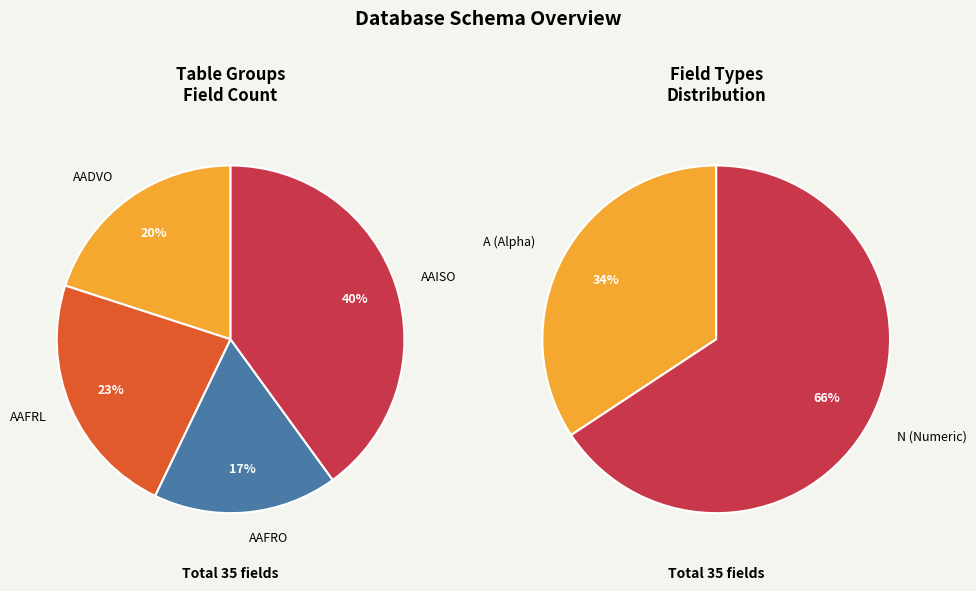

How much of the chart is everything except AAISO?

60.0%